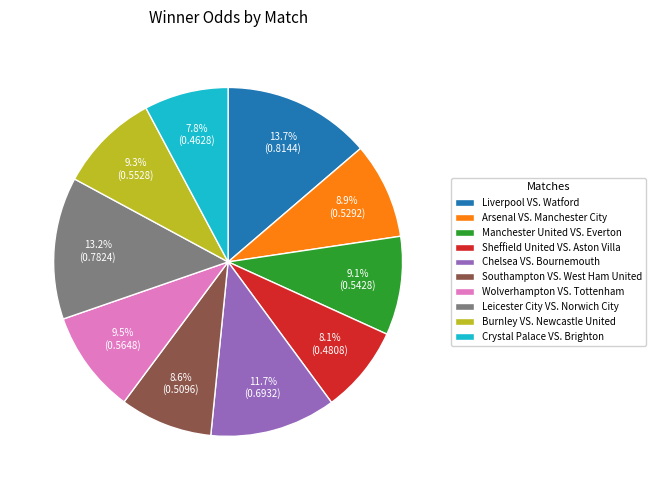

Does any single category account for the majority?

No